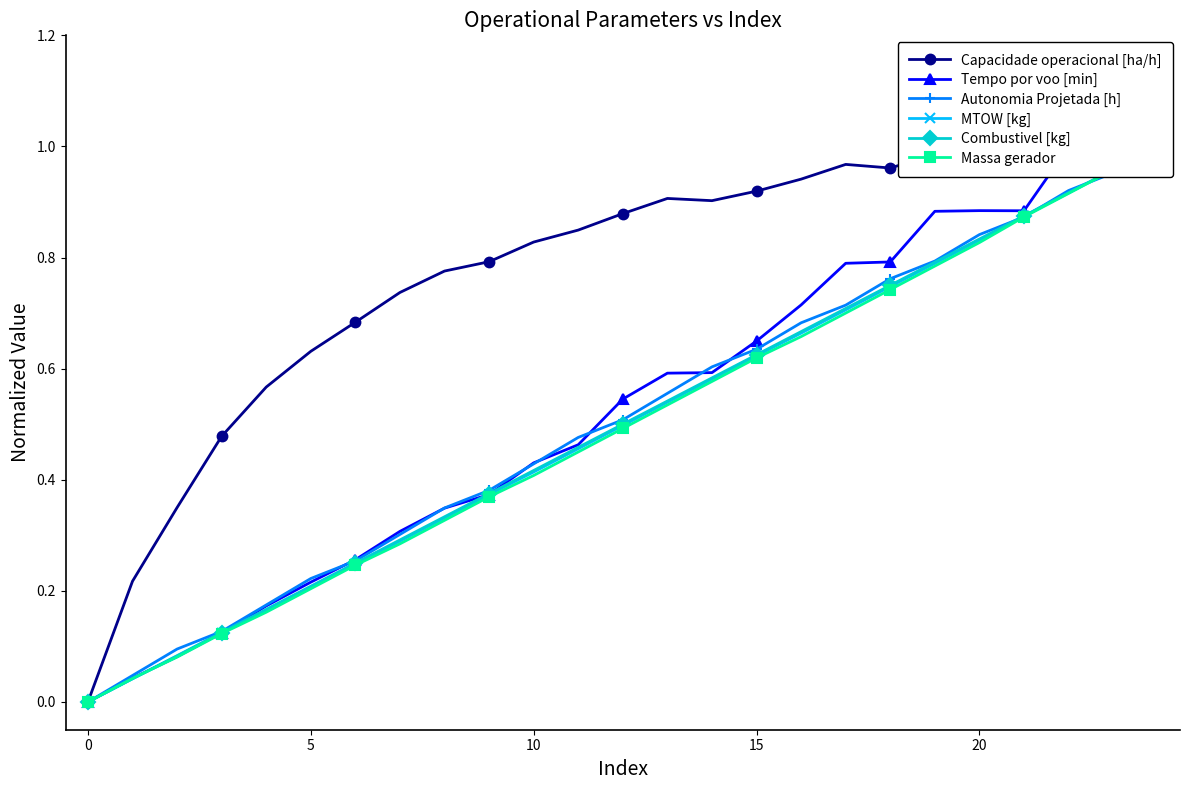

At how many categories does at least one series exceed 0?

24